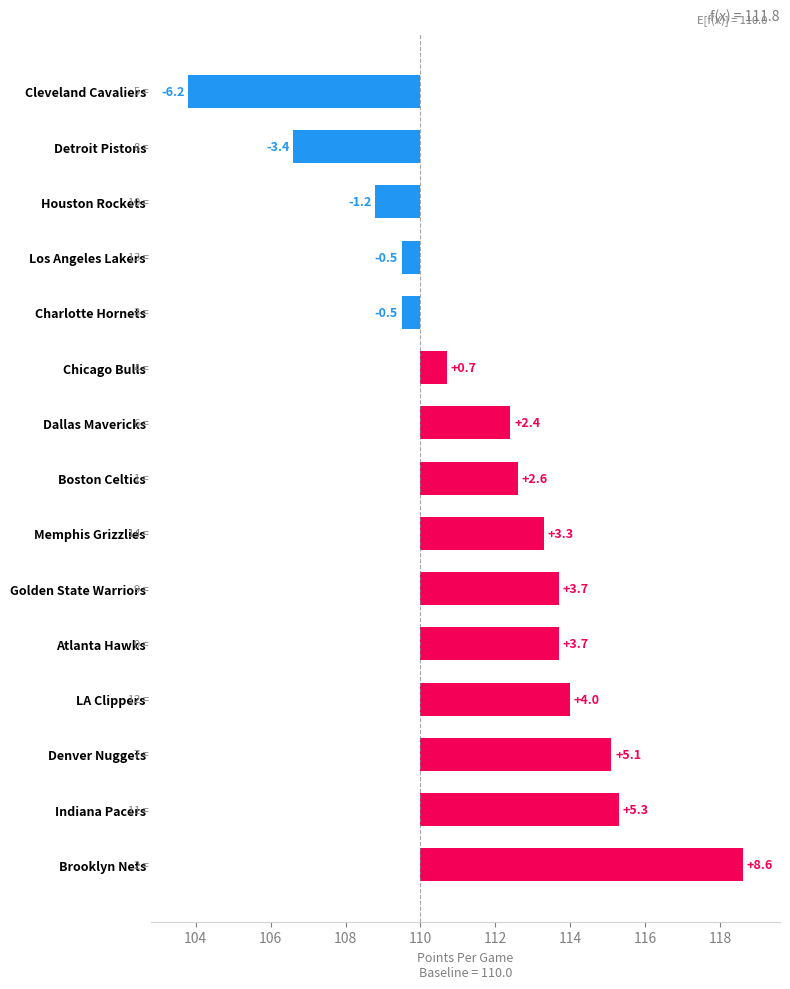

Count the number of values greater than 112.

9